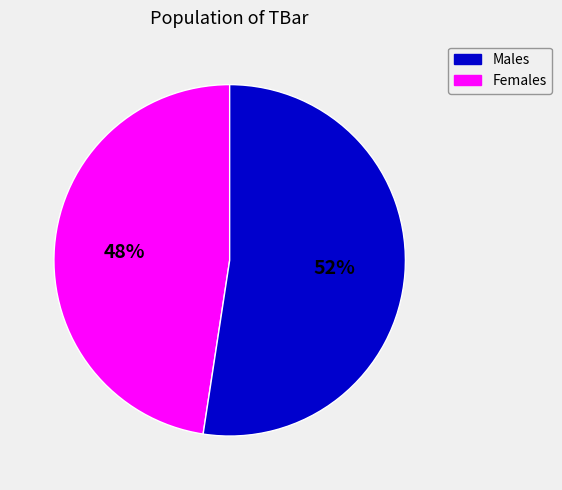

To the nearest percent, what is the average slice percentage?

50%